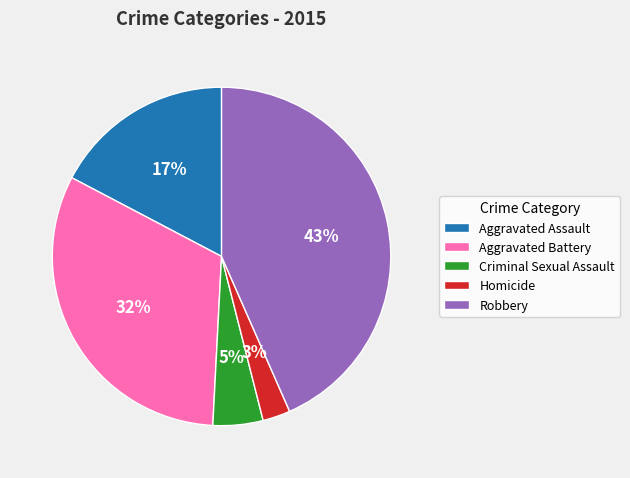

To the nearest percent, what portion does Aggravated Battery represent?

32%